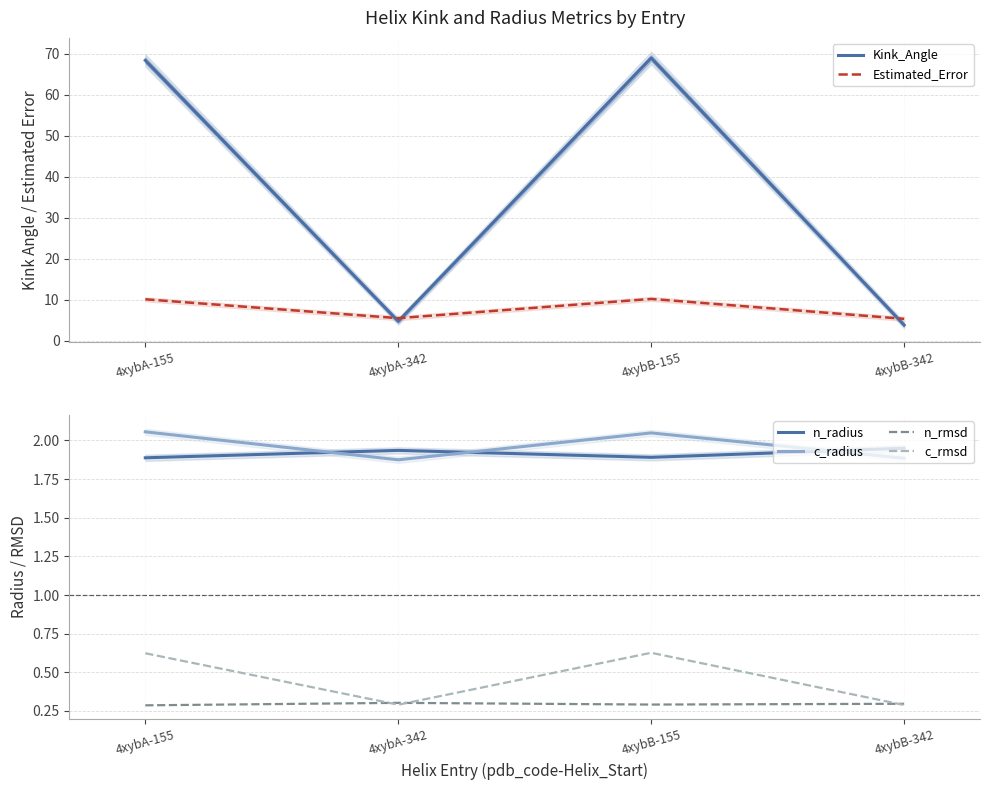

The Estimated_Error series shows 5.5 at 4xybA-342. True or false?

True